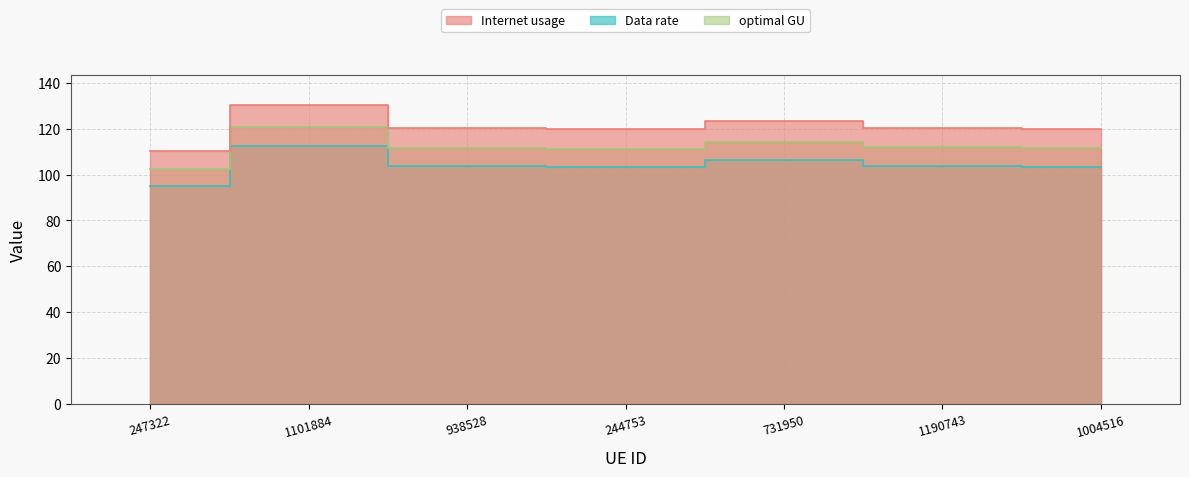

What position from the left is 1101884?

2